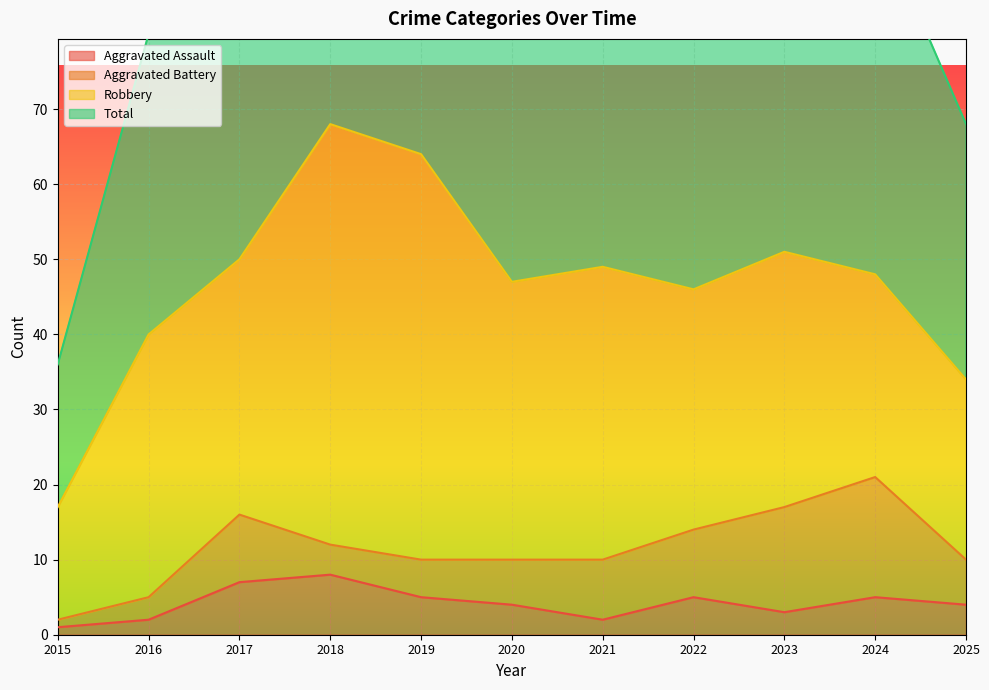

What is the average value of the Total series?

94